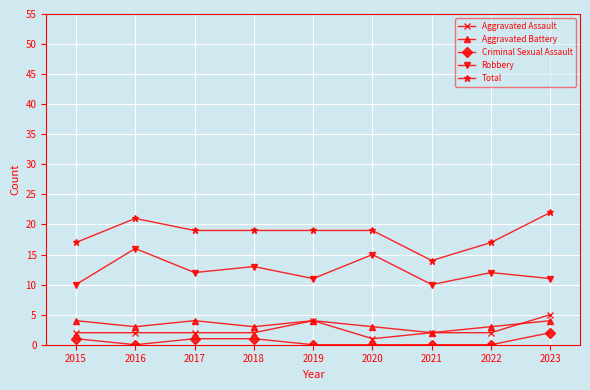

What is the value of the Aggravated Assault point at the 5th from the left?

4